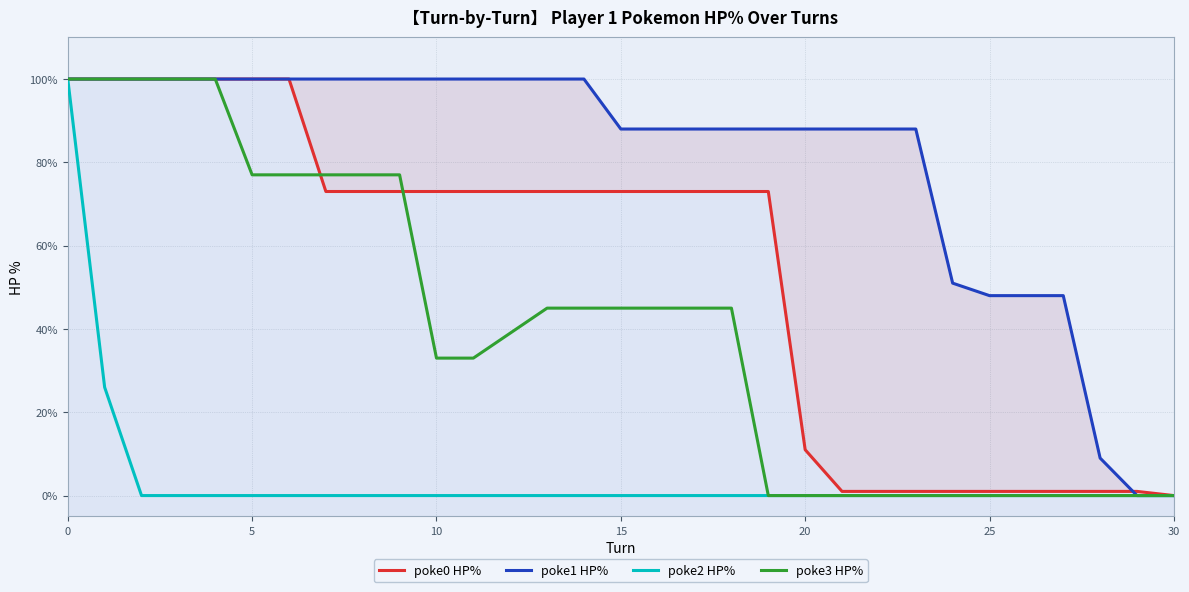

At how many categories does at least one series exceed 26?

28